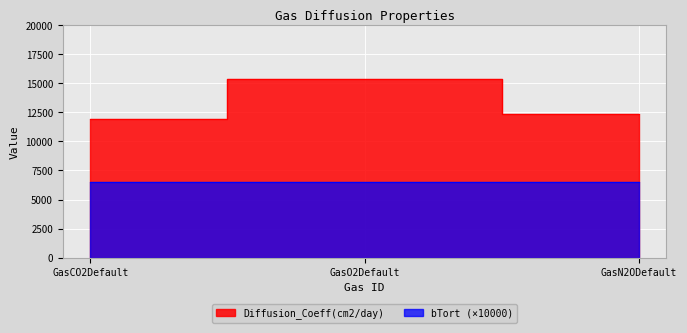

List the labels in order of value, smallest first.

GasCO2Default, GasN2ODefault, GasO2Default